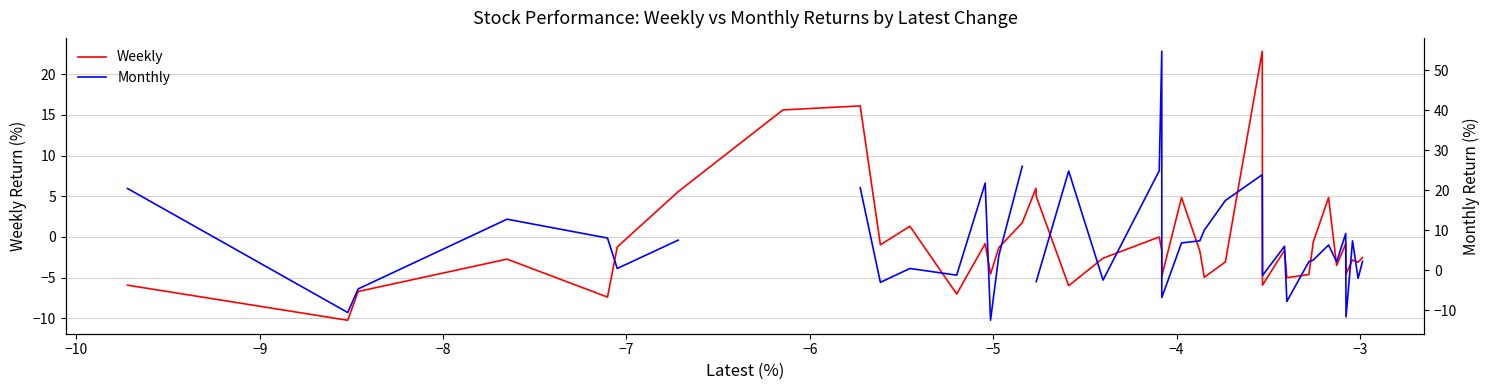

True or false: Monthly and Weekly cross at least once.

True